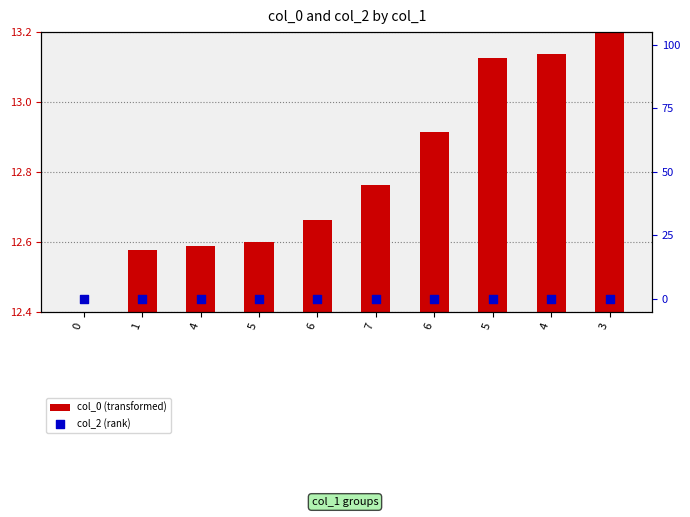

At how many categories does at least one series exceed 0?

9